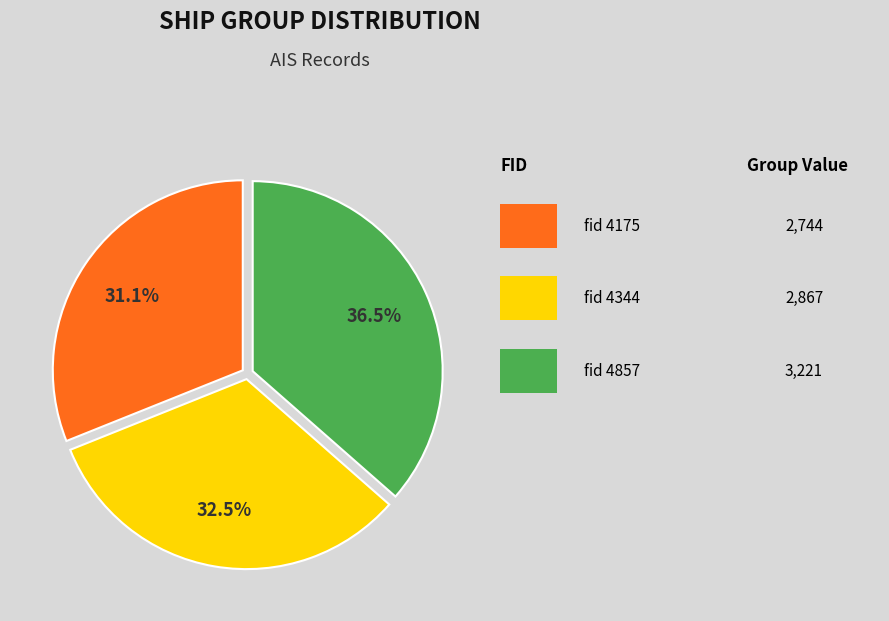

To the nearest percent, what is the difference between the largest and smallest slice percentages?

5%